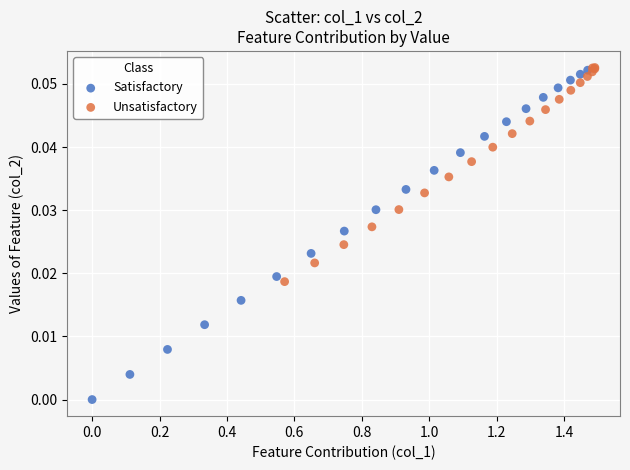

Which series has the widest spread of Y values?

Satisfactory